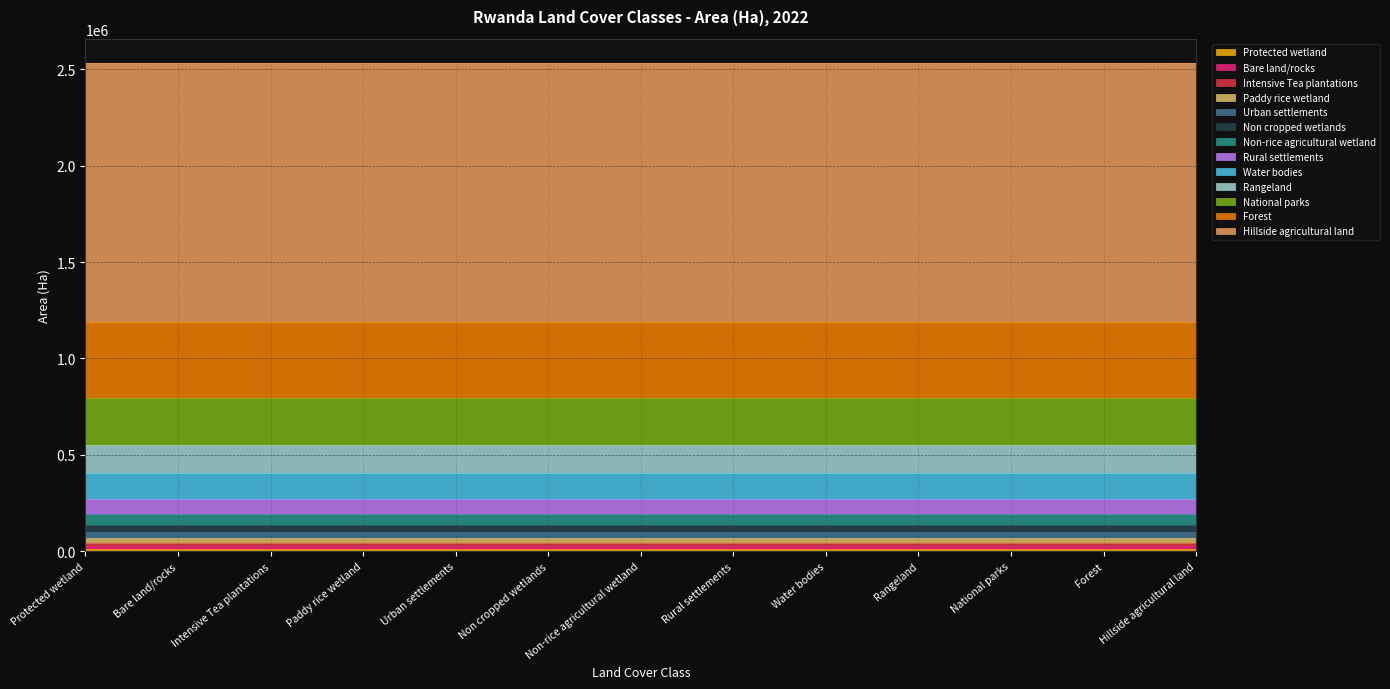

What is the difference between the maximum and minimum values?

1331732